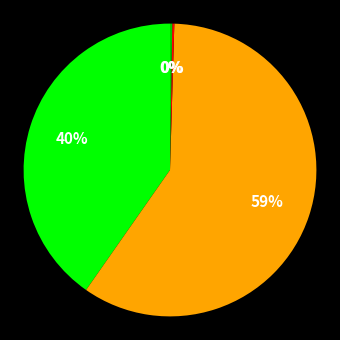

To the nearest percent, what is the average slice percentage?

25%